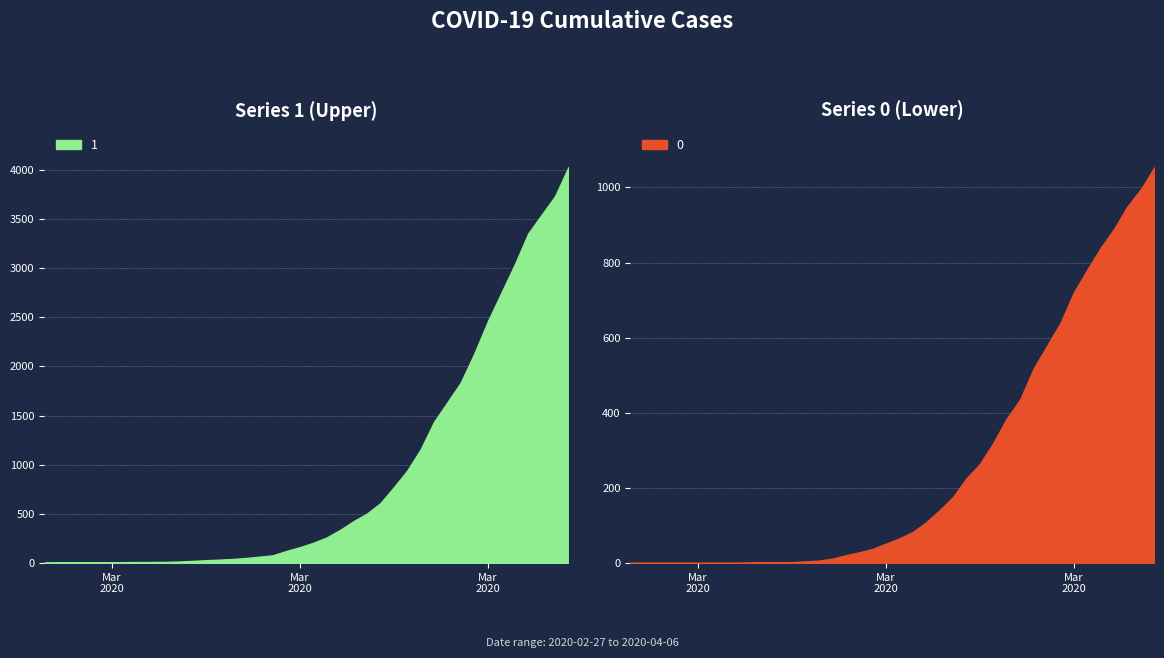

Which label corresponds to the largest value in the chart?

2020-04-06